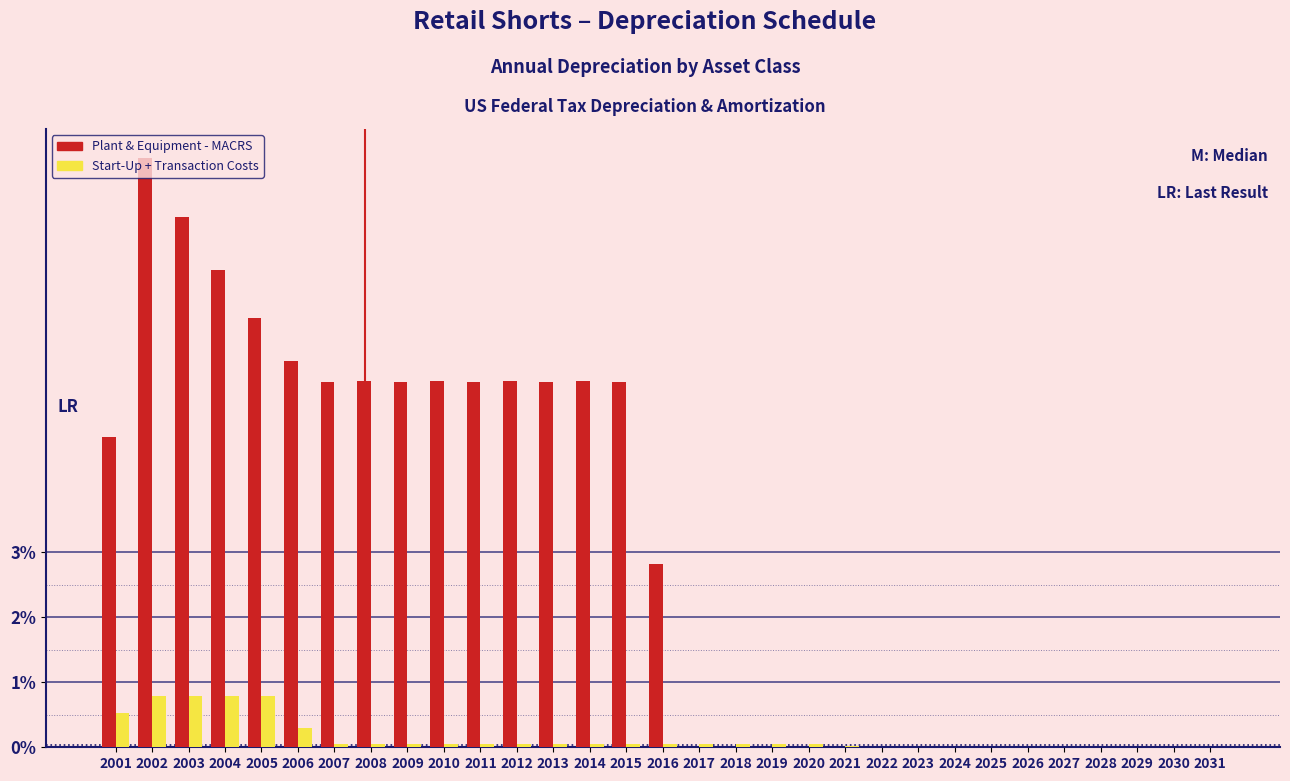

What are all the series names shown in the legend?

Plant & Equipment - MACRS, Start-Up + Transaction Costs